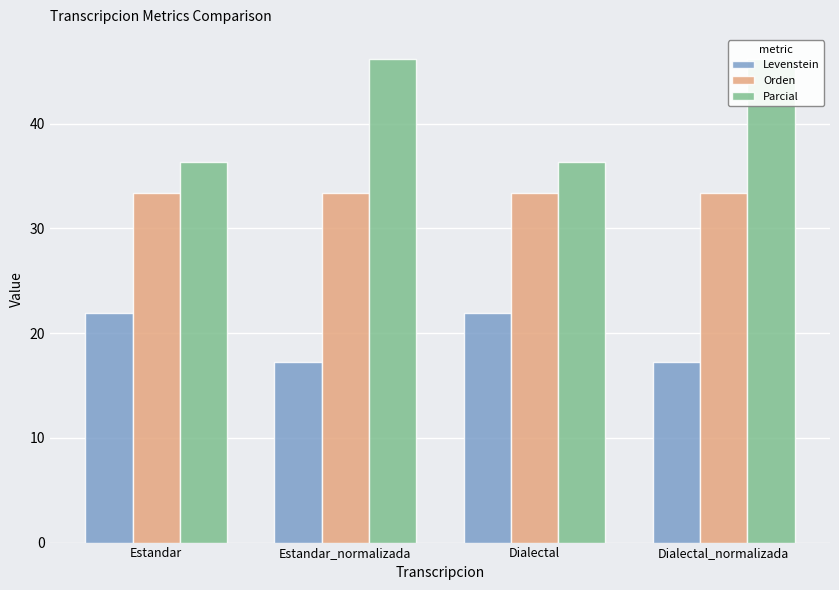

Rank the series at Estandar_normalizada from highest to lowest value.

Parcial, Orden, Levenstein